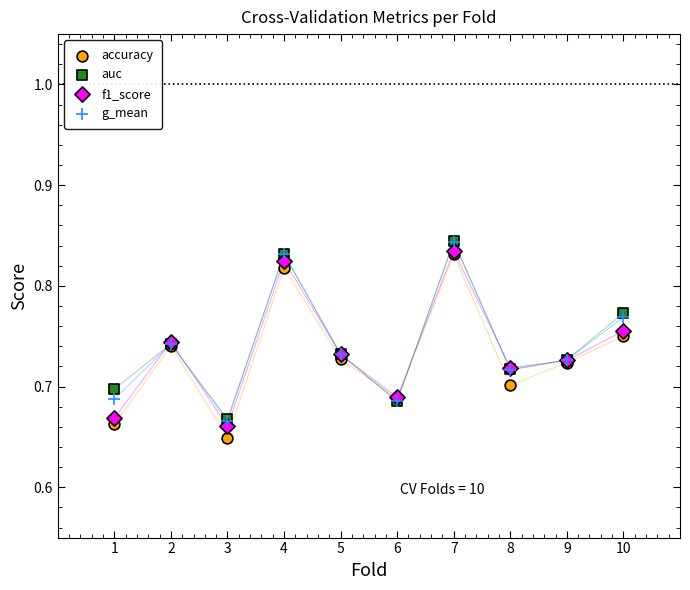

Which series reaches the minimum Y coordinate?

accuracy